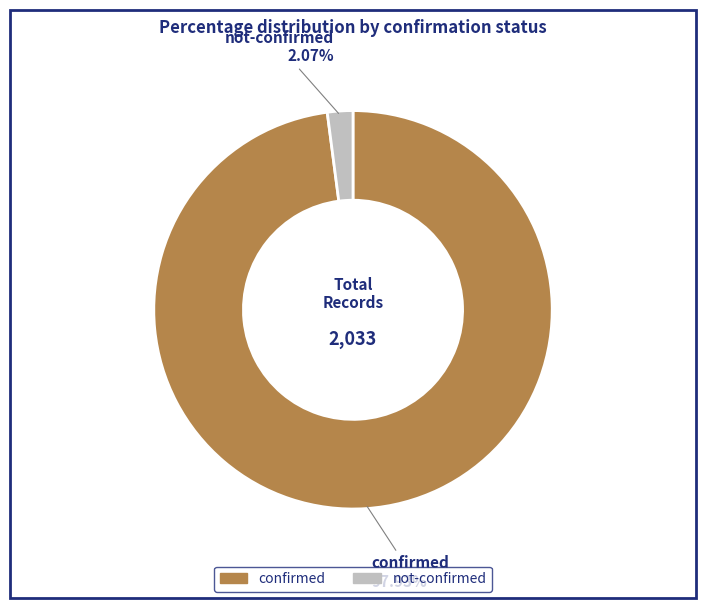

Between not-confirmed and confirmed, which is larger?

confirmed